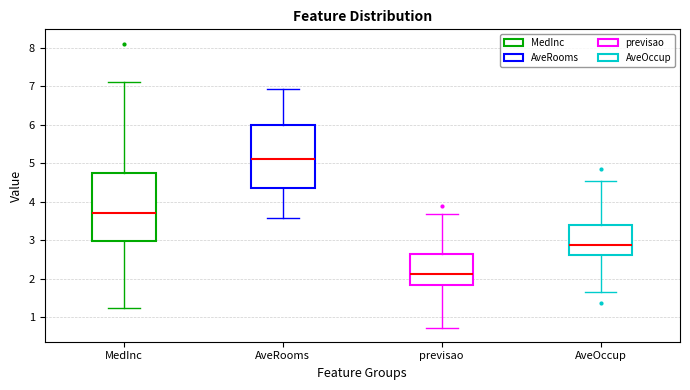

Reading left to right, transcribe this box plot: for each box, give where its median line is, the range the box spans, and where its two whiskers end, as read against the y-axis. The values are not printed on the chart, so give them approximately, as read against the axis.

MedInc: median 3.7, box 3.0 to 4.7, whiskers 1.2 to 7.1
AveRooms: median 5.1, box 4.3 to 6.0, whiskers 3.6 to 6.9
previsao: median 2.1, box 1.8 to 2.6, whiskers 0.7 to 3.7
AveOccup: median 2.9, box 2.6 to 3.4, whiskers 1.7 to 4.5